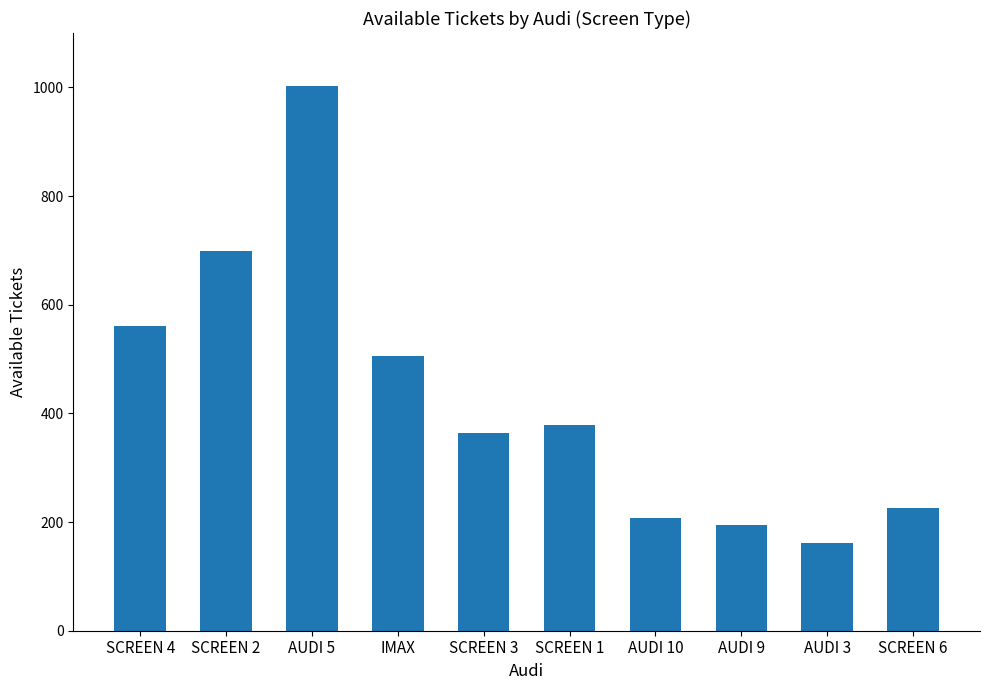

Count the number of data series in this chart.

1